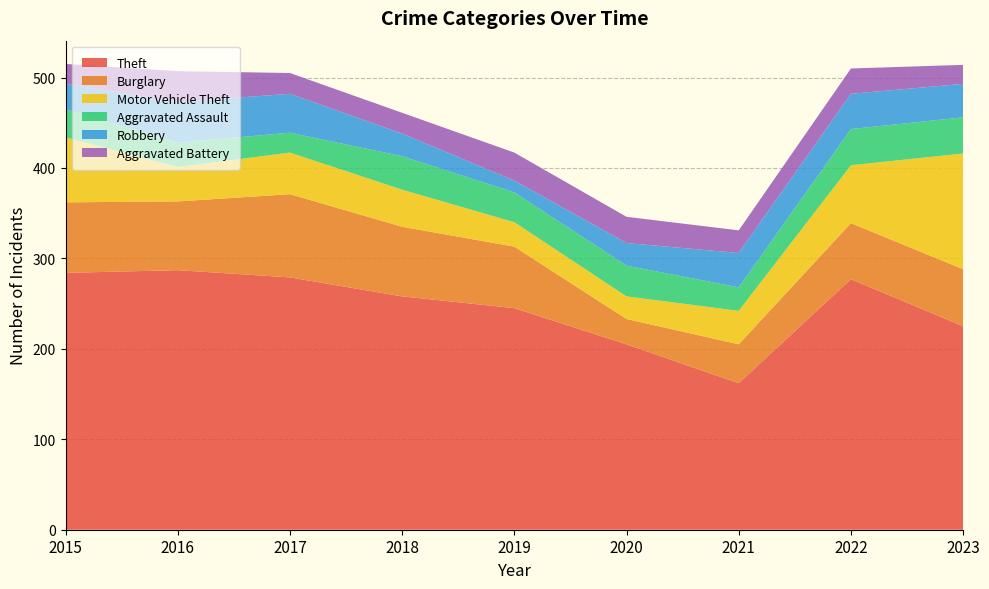

Reading left to right, list all the values displayed in this chart.

Theft: 2015=284	2016=287	2017=279	2018=258	2019=245	2020=205	2021=162	2022=277	2023=225
Burglary: 2015=78	2016=76	2017=92	2018=77	2019=68	2020=28	2021=43	2022=62	2023=63
Motor Vehicle Theft: 2015=72	2016=38	2017=46	2018=41	2019=27	2020=25	2021=37	2022=64	2023=128
Aggravated Assault: 2015=31	2016=27	2017=22	2018=37	2019=33	2020=34	2021=26	2022=40	2023=40
Robbery: 2015=28	2016=45	2017=43	2018=25	2019=13	2020=25	2021=38	2022=39	2023=37
Aggravated Battery: 2015=22	2016=34	2017=23	2018=23	2019=31	2020=29	2021=25	2022=28	2023=21